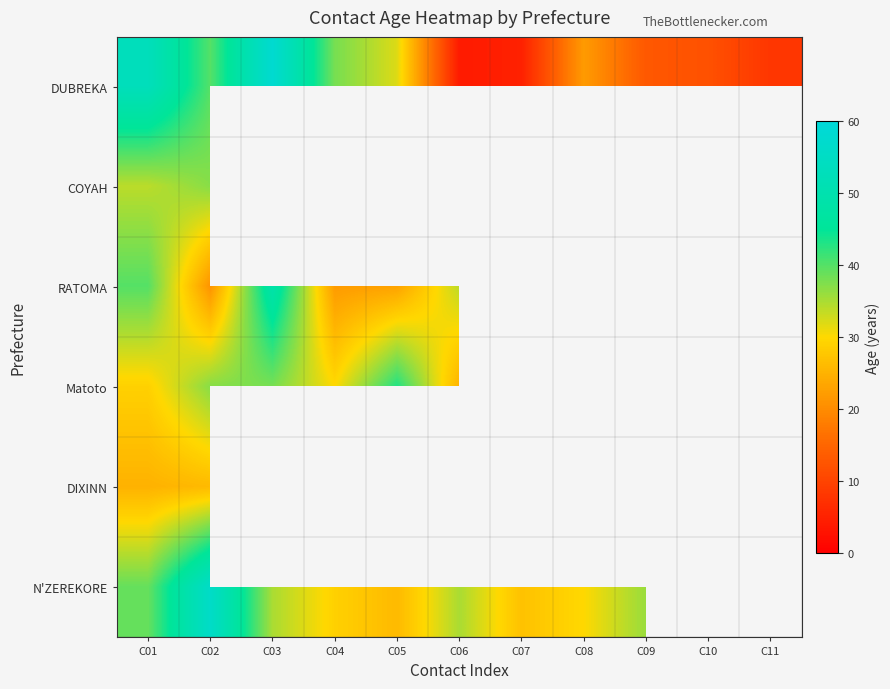

What is the maximum value shown in the chart?

58.0